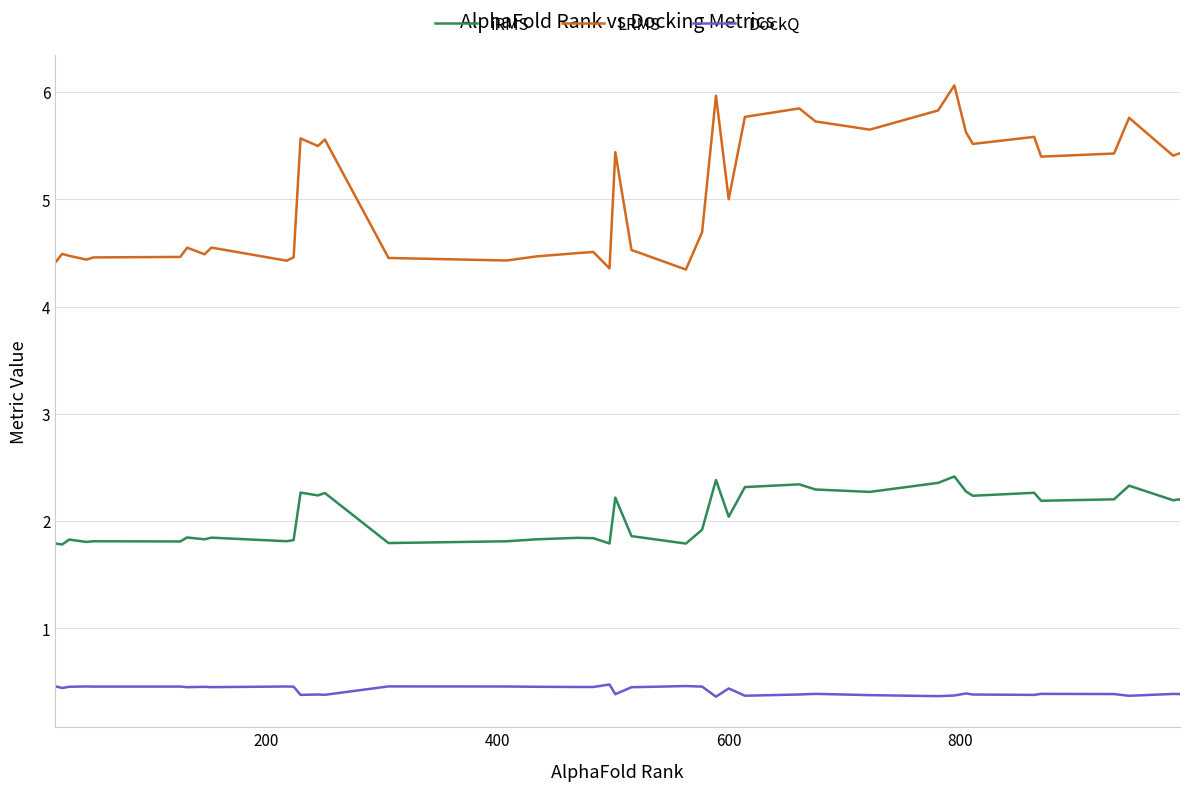

What is the minimum value for iRMS?

1.8